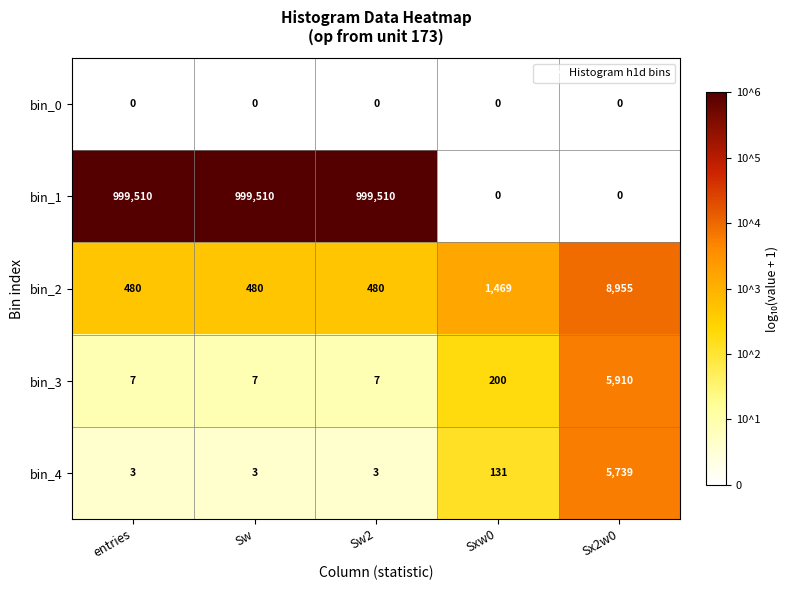

Reading right to left, what are all the values shown in this chart?

bin_0: Sx2w0=0	Sxw0=0	Sw2=0	Sw=0	entries=0
bin_1: Sx2w0=0	Sxw0=0	Sw2=999510	Sw=999510	entries=999510
bin_2: Sx2w0=8955	Sxw0=1469	Sw2=480	Sw=480	entries=480
bin_3: Sx2w0=5910	Sxw0=200	Sw2=7	Sw=7	entries=7
bin_4: Sx2w0=5739	Sxw0=131	Sw2=3	Sw=3	entries=3